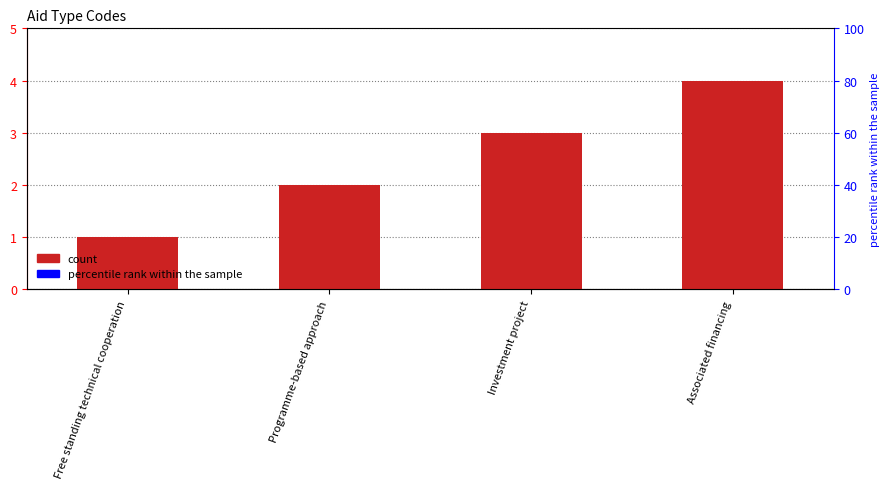

How many series are shown in this chart?

1